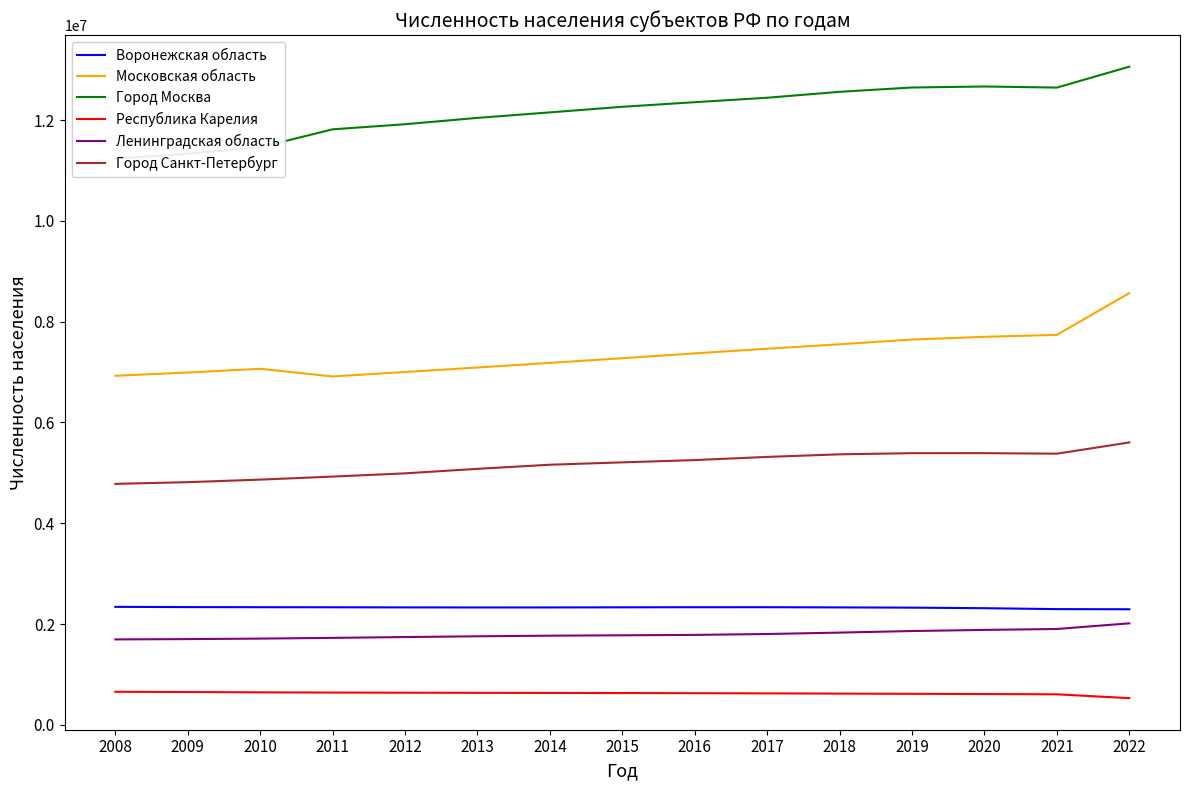

True or false: Город Москва and Республика Карелия cross at least once.

False